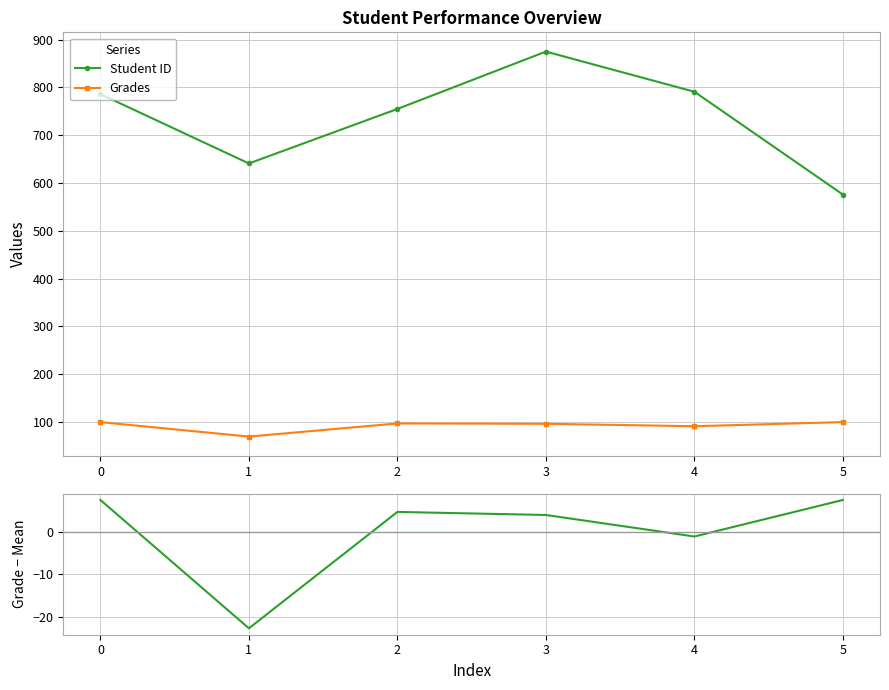

What is the minimum value shown in the chart?

-22.7